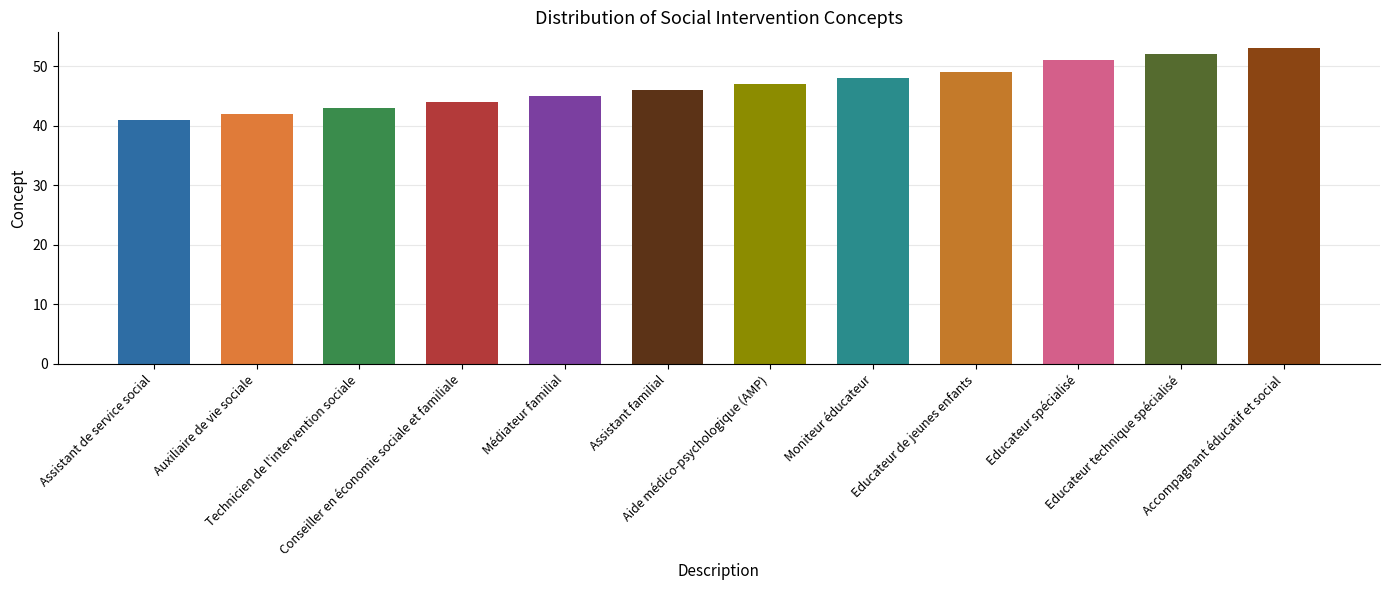

What is the difference between the second highest and minimum values?

11